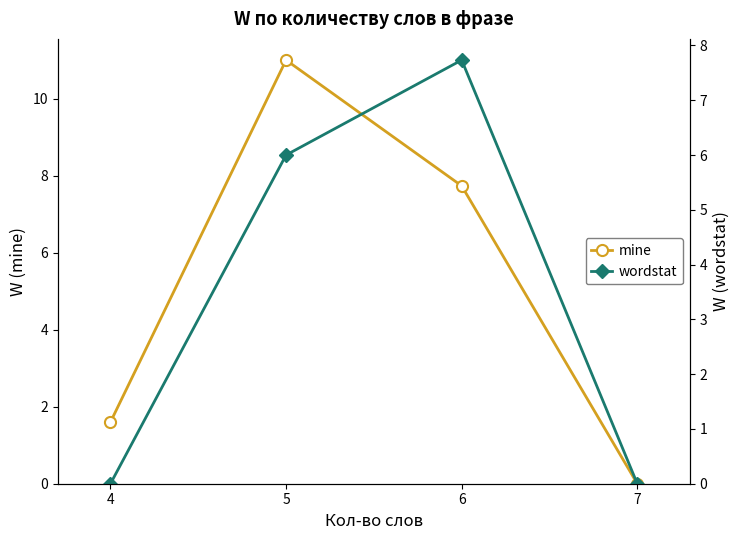

True or false: mine has more than 1 interior local peaks.

False